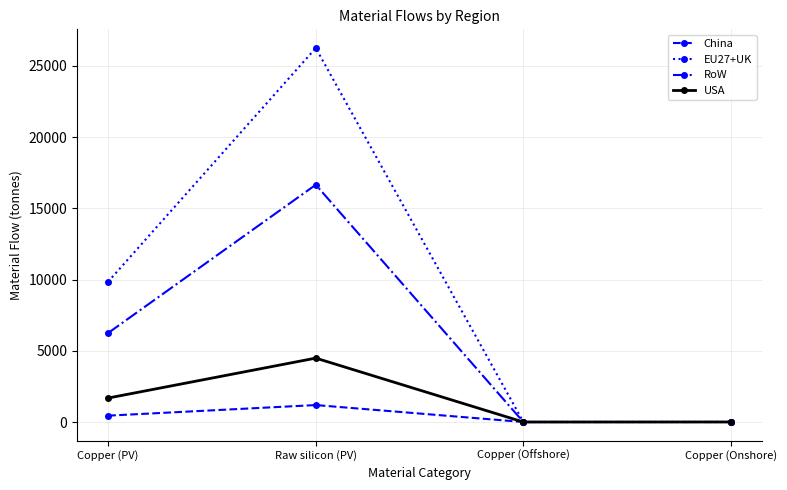

In USA, how many points are lower than both neighbors (excluding endpoints)?

1